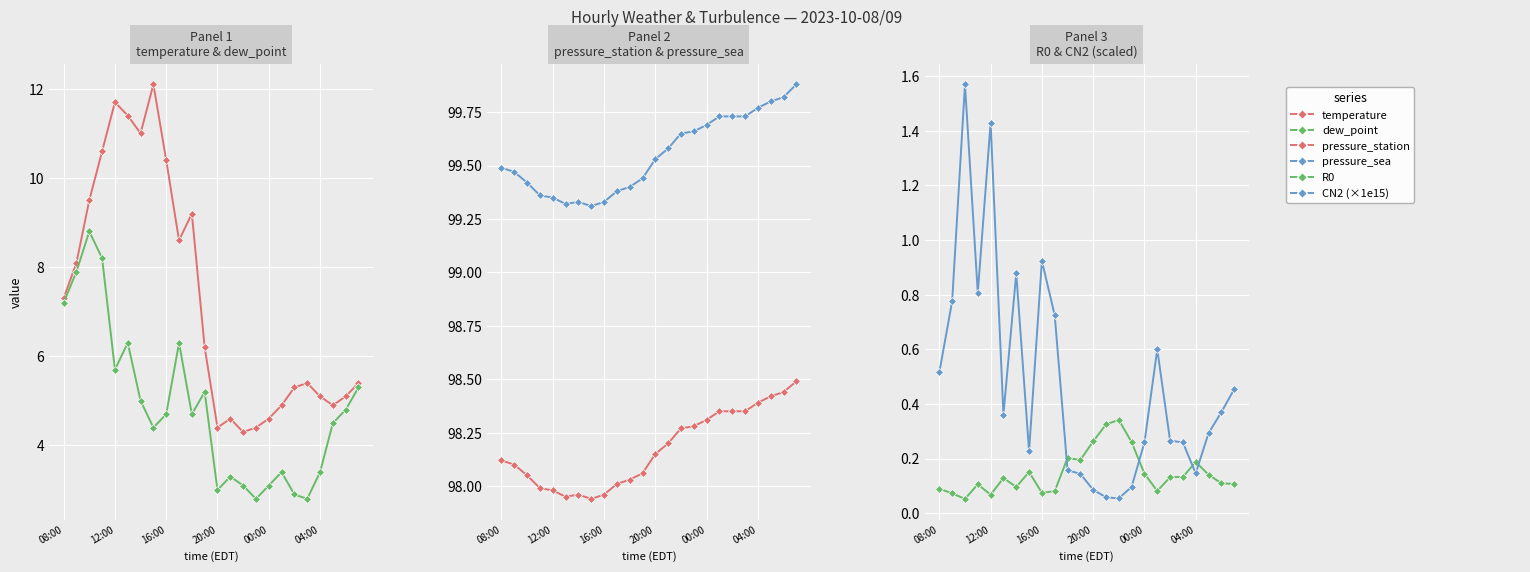

What is the greatest value displayed?

99.9